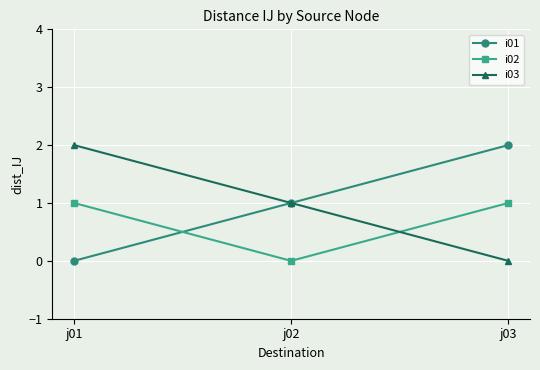

What is the total value across all series at j03?

3